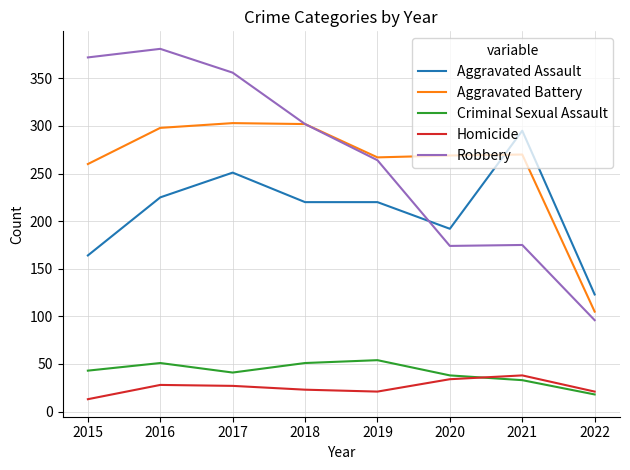

Is this an area chart (filled region under the line)?

No